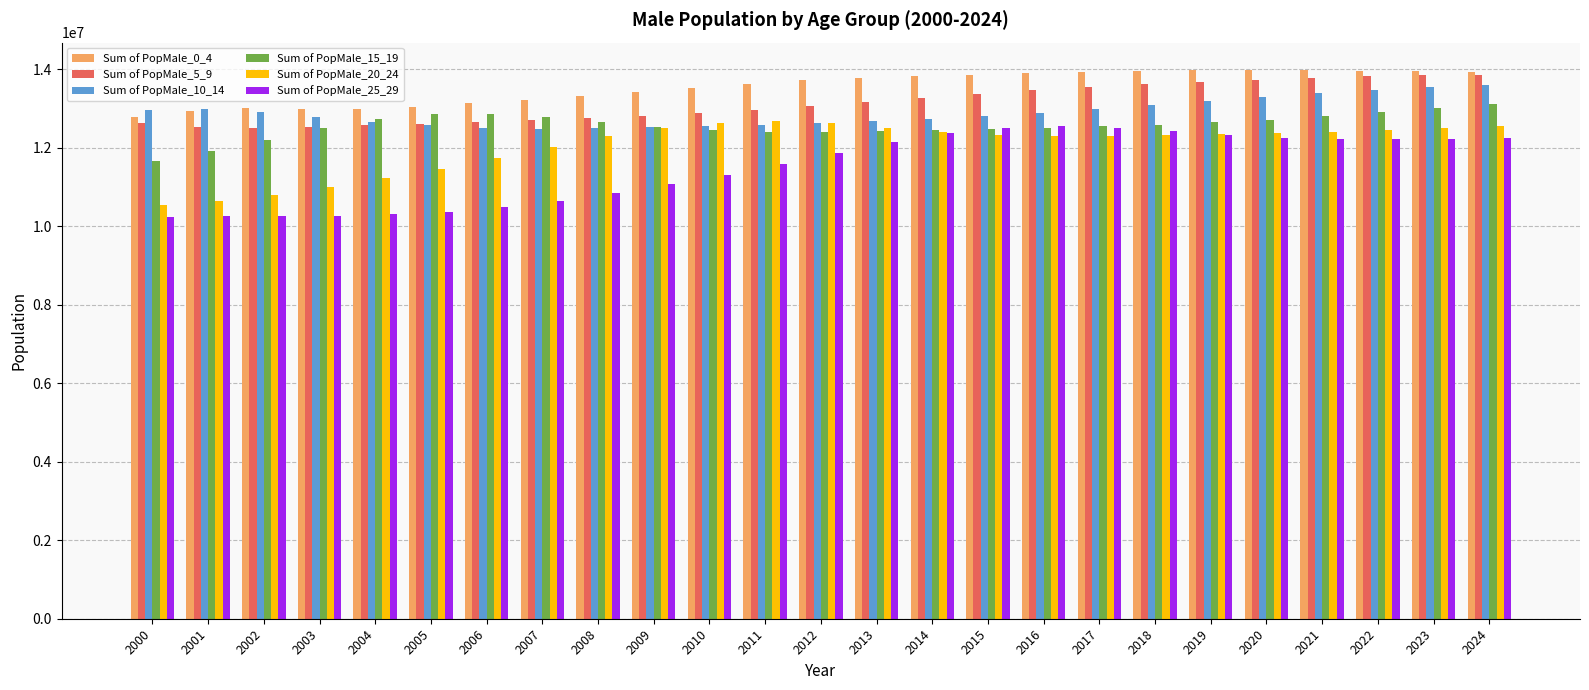

What is the value of the Sum of PopMale_25_29 bar at the 4th from the left?

10272980.8